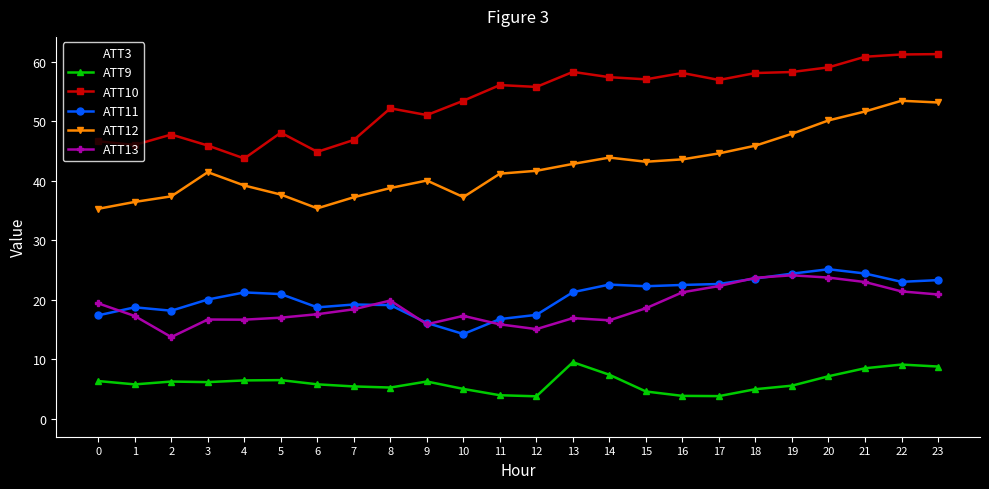

Where is the first local maximum for ATT10?

2